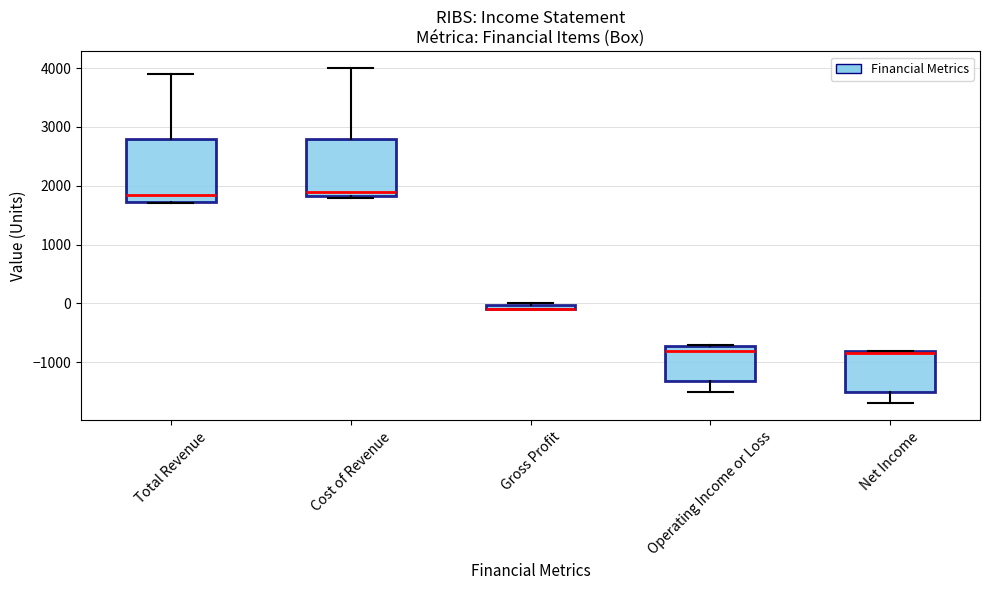

Which box is the tallest, from its lower edge to its upper edge?

Total Revenue